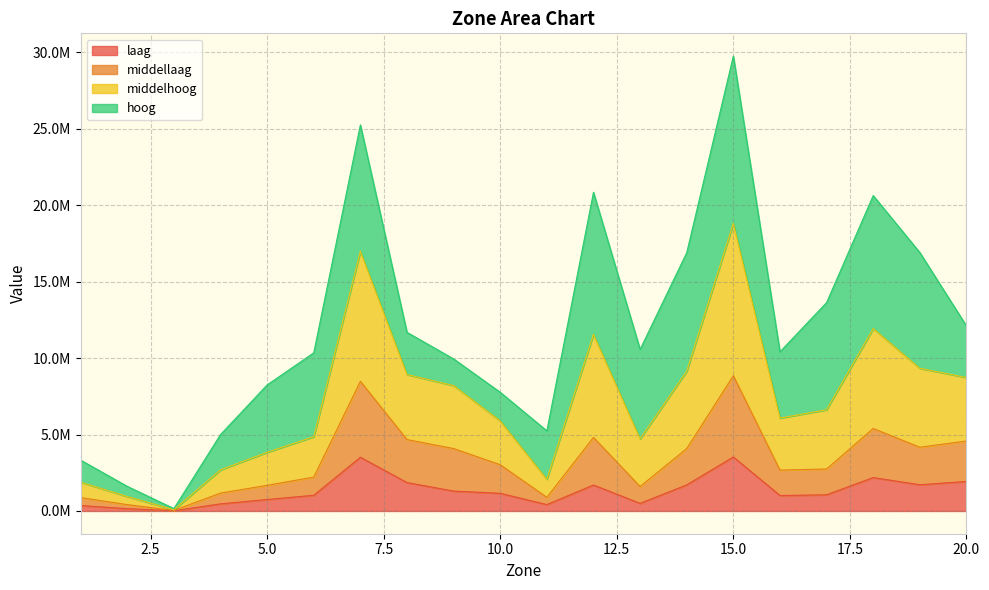

At which label is middelhoog closest to 9450087?

19